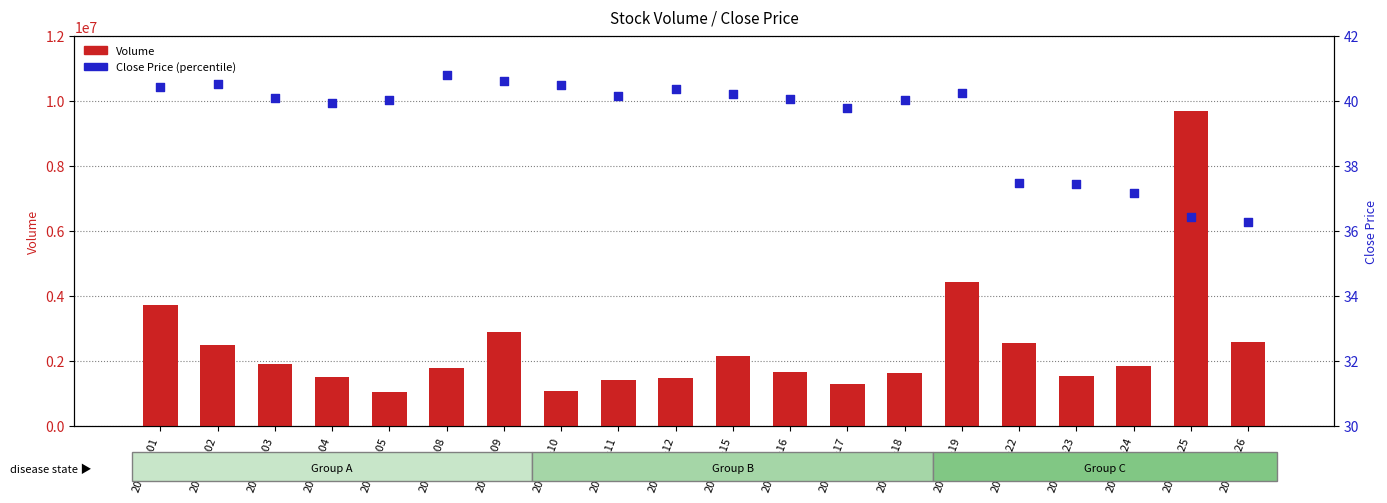

At how many categories does at least one series exceed 4944574?

1